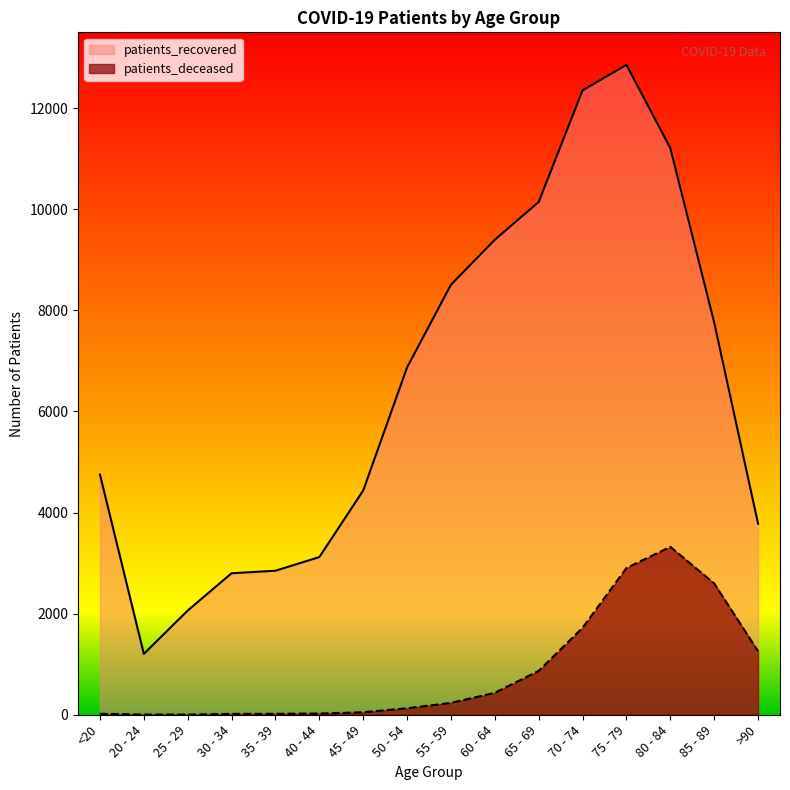

Reading right to left, transcribe all the data shown in this chart.

patients_deceased: 1256	2597	3322	2903	1720	868	434	235	128	49	24	18	17	3	4	19
patients_recovered: 3778	7760	11209	12856	12351	10143	9396	8506	6871	4436	3119	2849	2799	2062	1204	4751